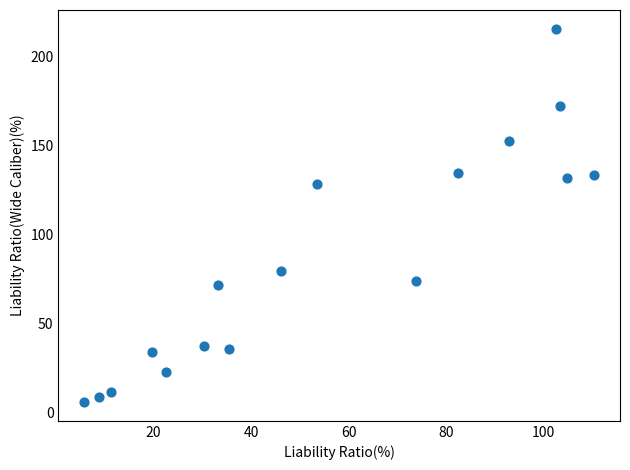

What is the range of Y values (max minus min)?

209.6